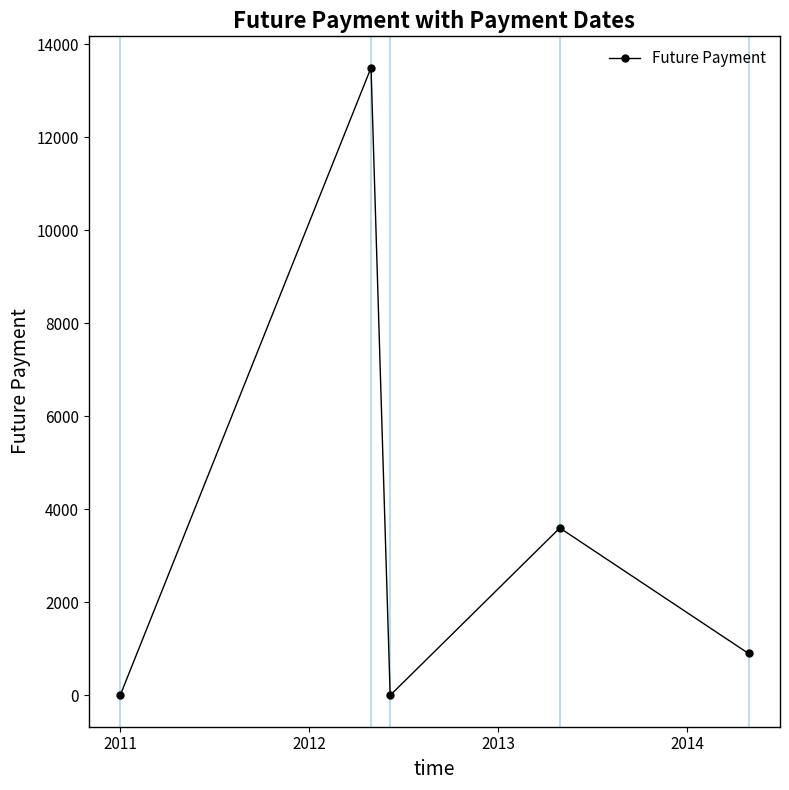

True or false: there are more than 0 points higher than both neighbors.

True